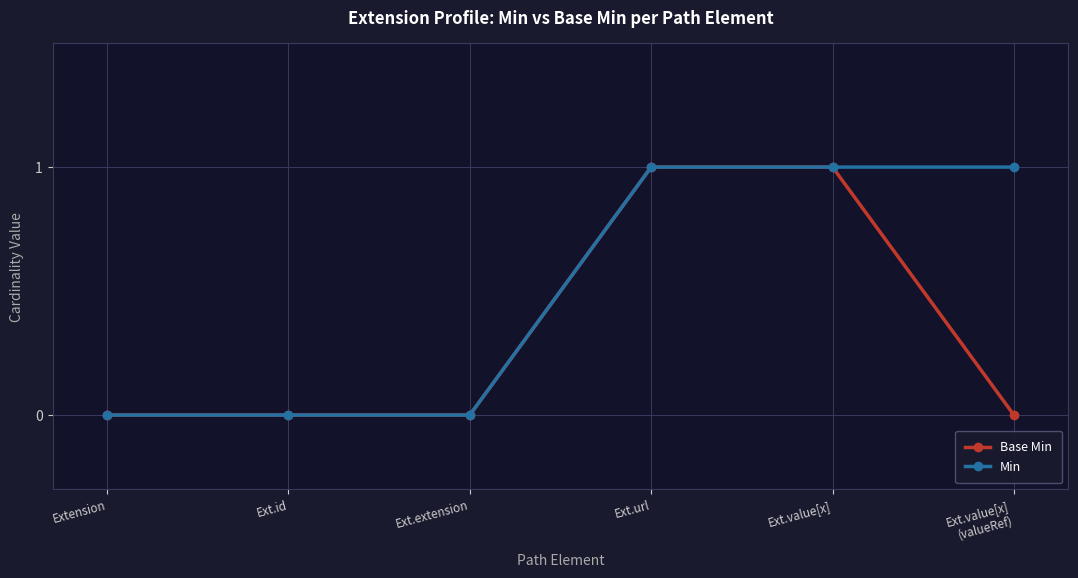

Count the number of data series in this chart.

2